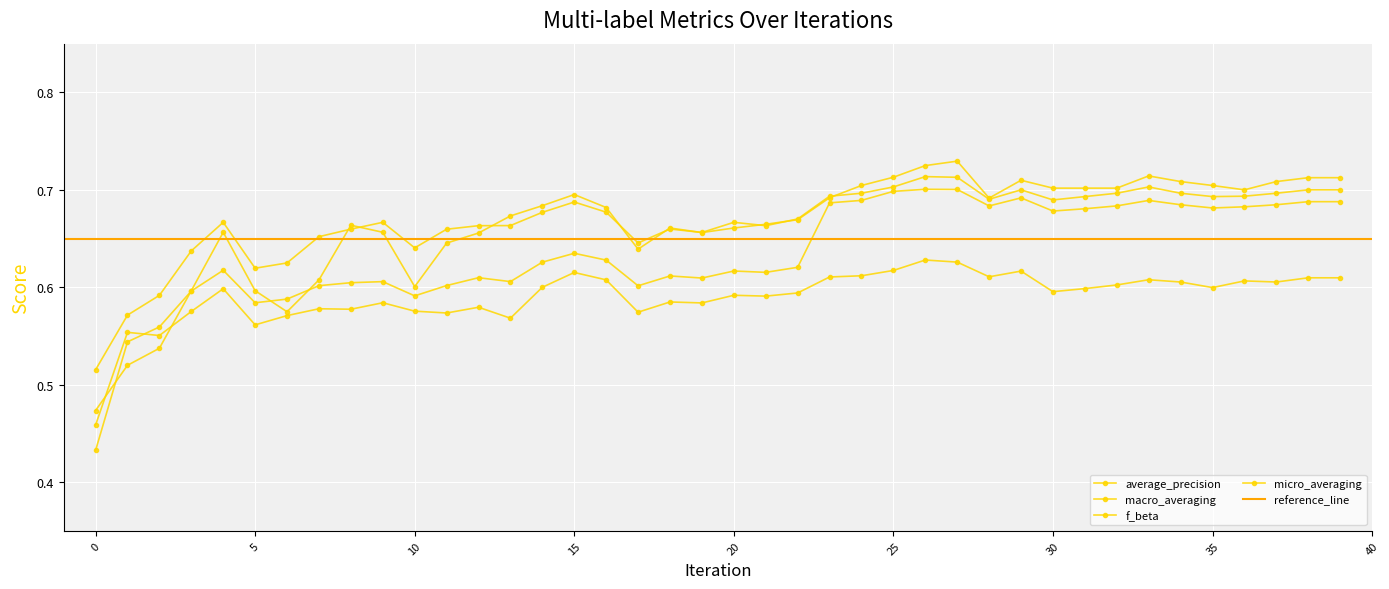

Reading left to right, transcribe all the data shown in this chart.

average_precision: 0=0.5	1=0.6	2=0.6	3=0.6	4=0.6	5=0.6	6=0.6	7=0.6	8=0.6	9=0.6	10=0.6	11=0.6	12=0.6	13=0.6	14=0.6	15=0.6	16=0.6	17=0.6	18=0.6	19=0.6	20=0.6	21=0.6	22=0.6	23=0.6	24=0.6	25=0.6	26=0.6	27=0.6	28=0.6	29=0.6	30=0.6	31=0.6	32=0.6	33=0.6	34=0.6	35=0.6	36=0.6	37=0.6	38=0.6	39=0.6
macro_averaging: 0=0.4	1=0.5	2=0.6	3=0.6	4=0.6	5=0.6	6=0.6	7=0.6	8=0.6	9=0.6	10=0.6	11=0.6	12=0.6	13=0.6	14=0.6	15=0.6	16=0.6	17=0.6	18=0.6	19=0.6	20=0.6	21=0.6	22=0.6	23=0.7	24=0.7	25=0.7	26=0.7	27=0.7	28=0.7	29=0.7	30=0.7	31=0.7	32=0.7	33=0.7	34=0.7	35=0.7	36=0.7	37=0.7	38=0.7	39=0.7
f_beta: 0=0.5	1=0.5	2=0.5	3=0.6	4=0.7	5=0.6	6=0.6	7=0.6	8=0.7	9=0.7	10=0.6	11=0.6	12=0.7	13=0.7	14=0.7	15=0.7	16=0.7	17=0.6	18=0.7	19=0.7	20=0.7	21=0.7	22=0.7	23=0.7	24=0.7	25=0.7	26=0.7	27=0.7	28=0.7	29=0.7	30=0.7	31=0.7	32=0.7	33=0.7	34=0.7	35=0.7	36=0.7	37=0.7	38=0.7	39=0.7
micro_averaging: 0=0.5	1=0.6	2=0.6	3=0.6	4=0.7	5=0.6	6=0.6	7=0.7	8=0.7	9=0.7	10=0.6	11=0.7	12=0.7	13=0.7	14=0.7	15=0.7	16=0.7	17=0.6	18=0.7	19=0.7	20=0.7	21=0.7	22=0.7	23=0.7	24=0.7	25=0.7	26=0.7	27=0.7	28=0.7	29=0.7	30=0.7	31=0.7	32=0.7	33=0.7	34=0.7	35=0.7	36=0.7	37=0.7	38=0.7	39=0.7